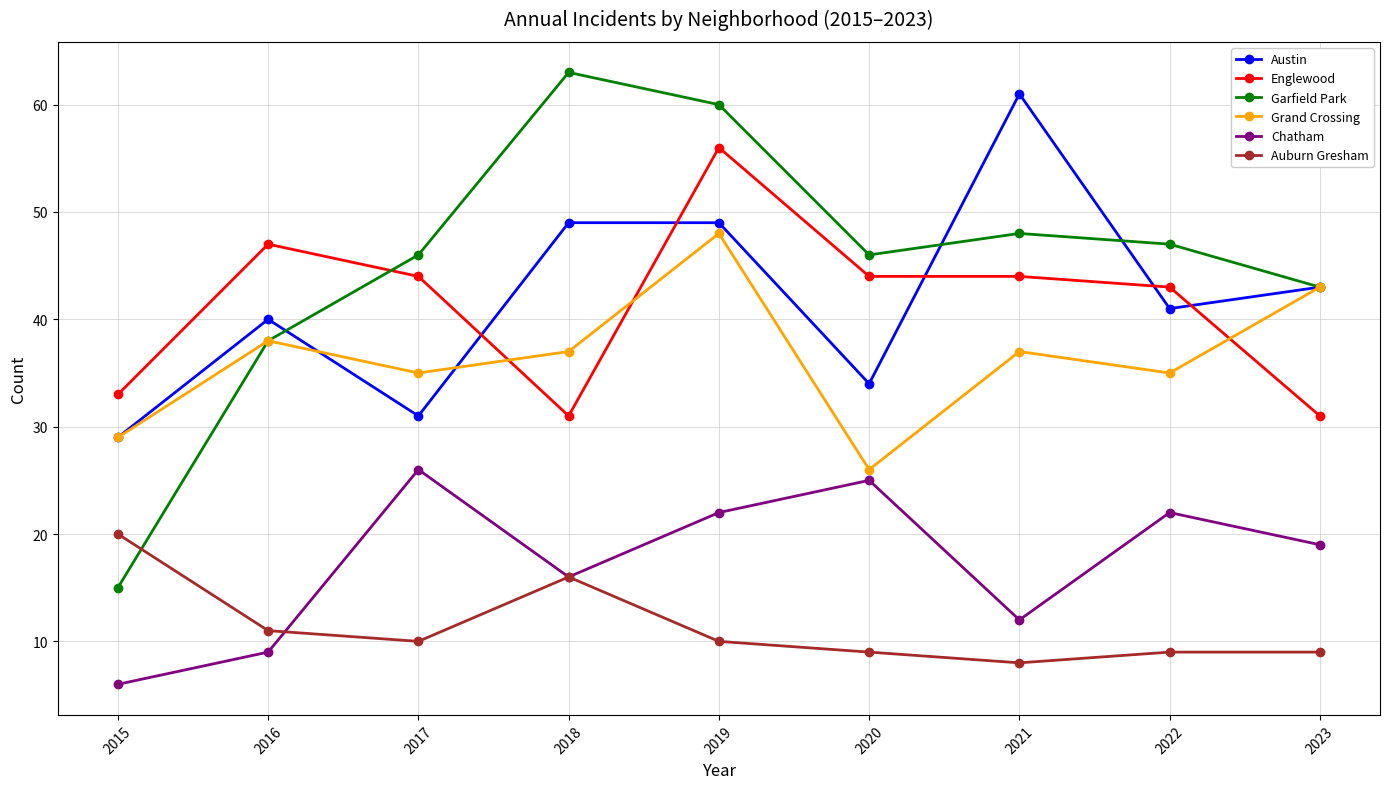

How many distinct data groups are displayed?

6